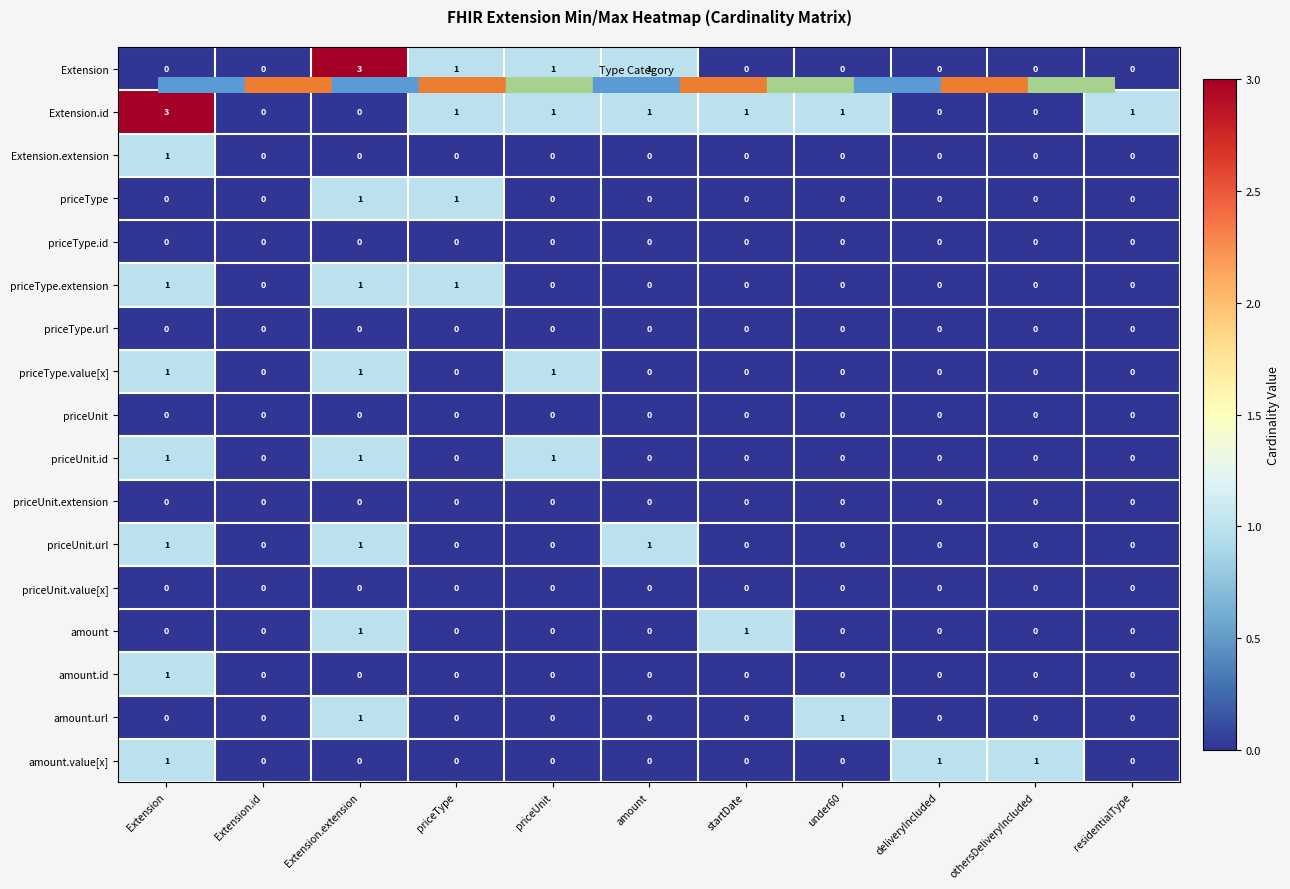

Is it true that priceType.id equals 0 at Extension.id?

True